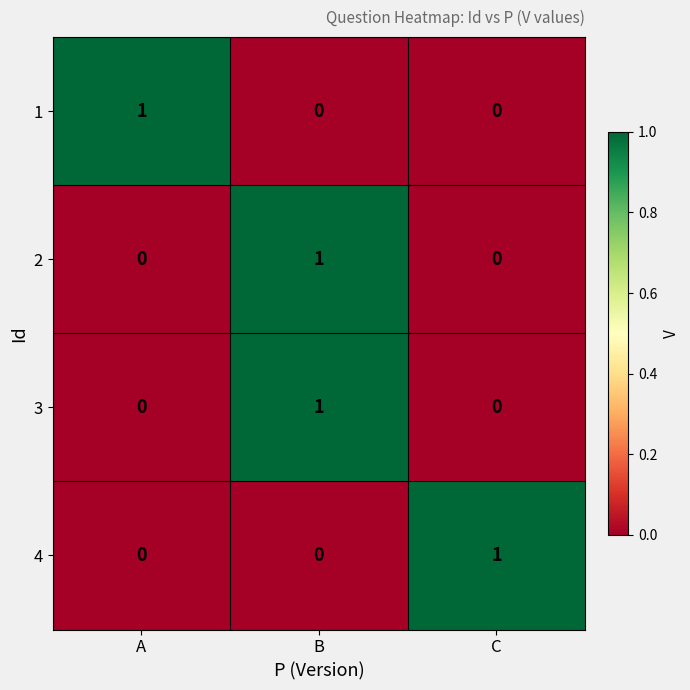

The value of 2 at B is 2. True or false?

False